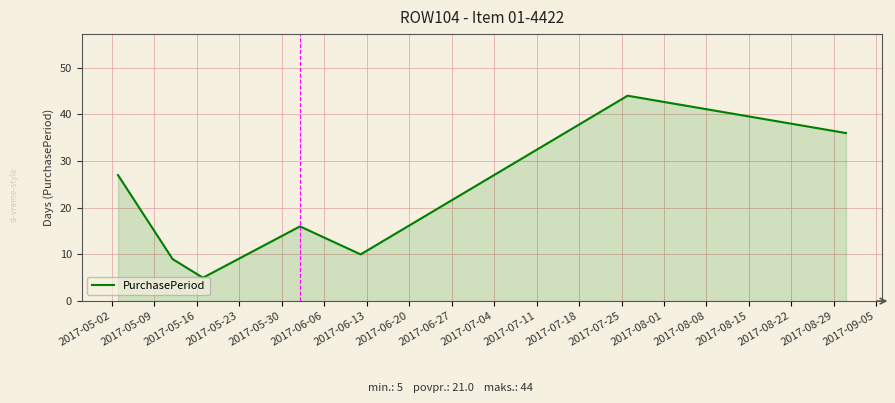

What is the minimum value shown in the chart?

5